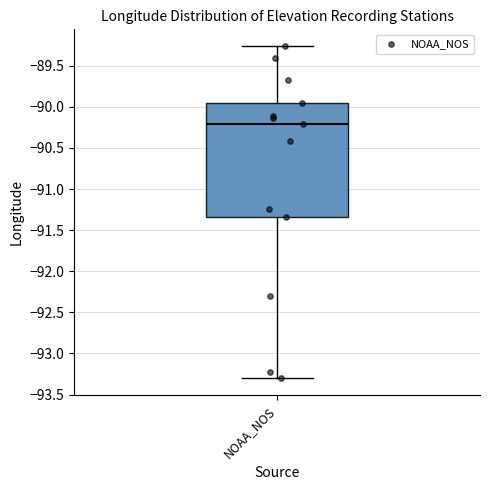

Where does the median line of the box for NOAA_NOS sit on the y-axis? The values are not printed on the chart, so give them approximately, as read against the axis.

-90.20